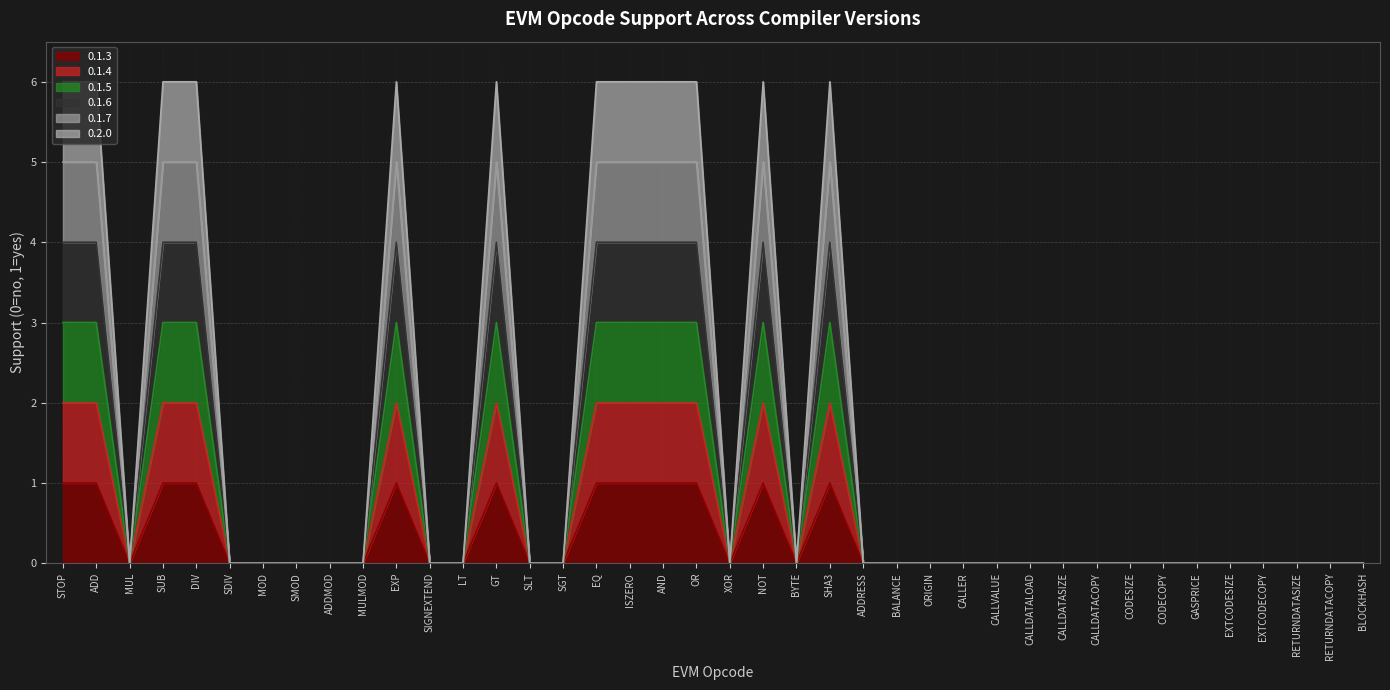

What are all the series names shown in the legend?

0.1.3, 0.1.4, 0.1.5, 0.1.6, 0.1.7, 0.2.0